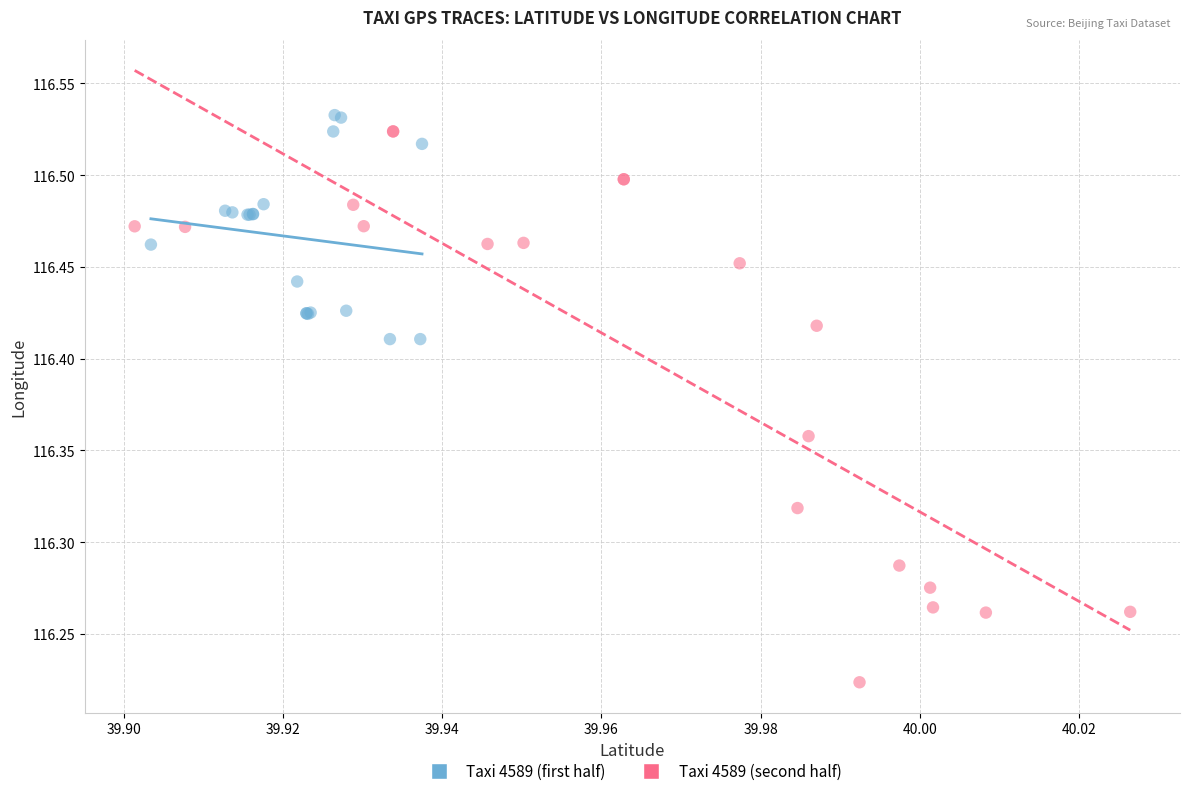

What are all the series names shown in the legend?

Taxi 4589 (first half), Taxi 4589 (second half)